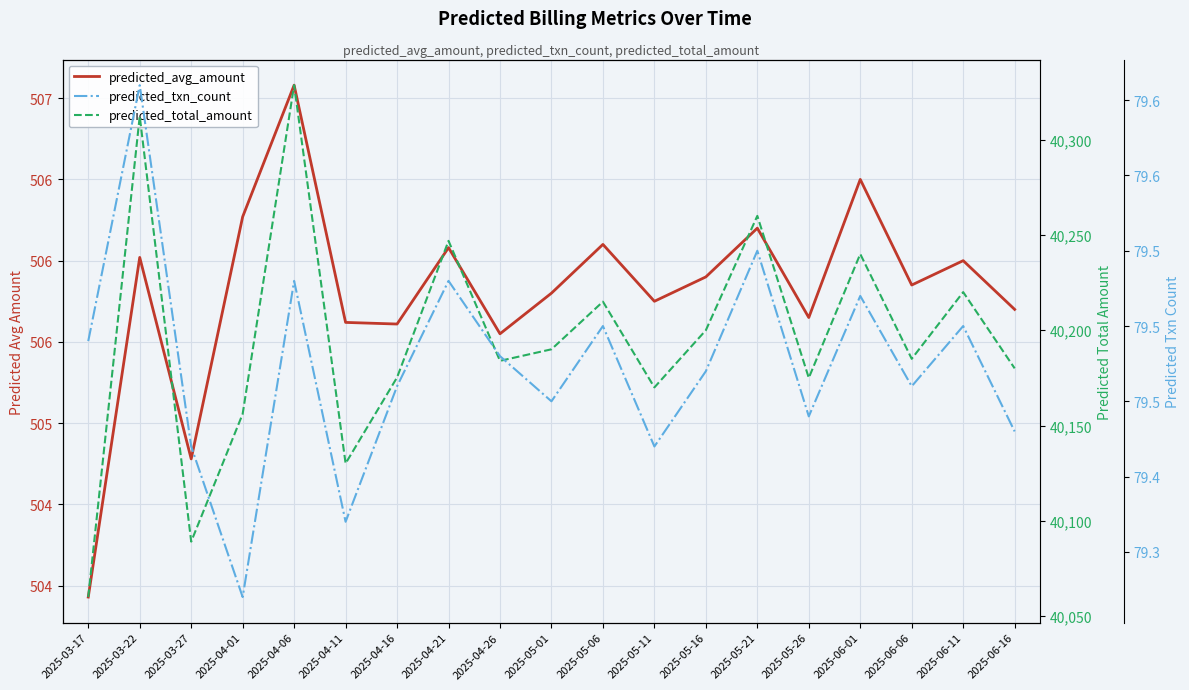

True or false: predicted_avg_amount and predicted_txn_count cross at least once.

False